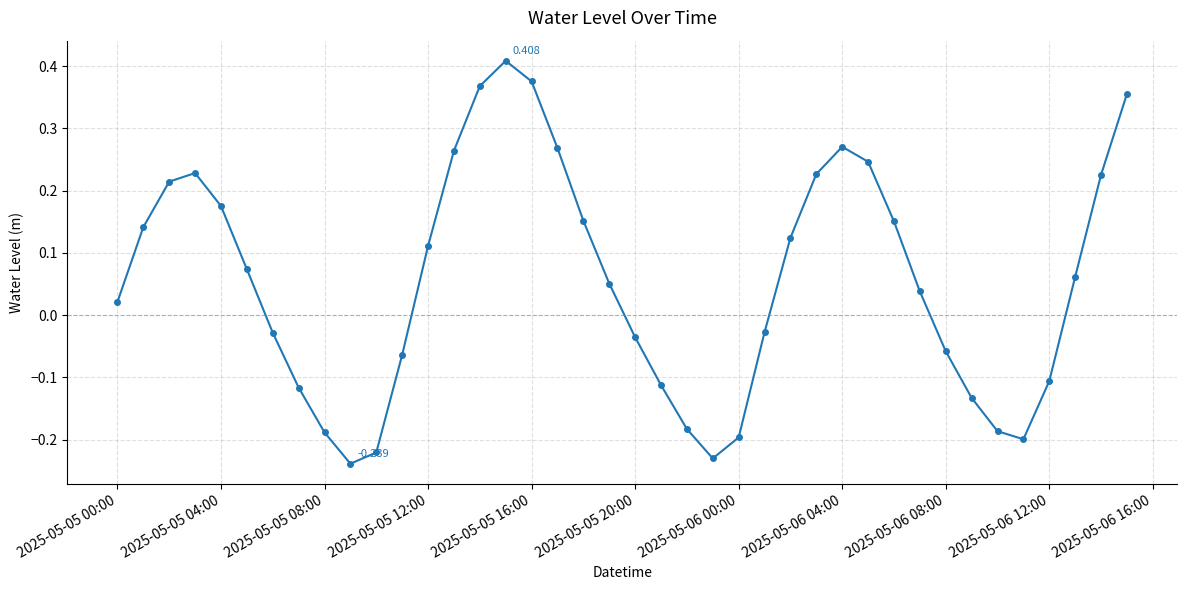

True or false: there are more than 1 points higher than both neighbors.

True